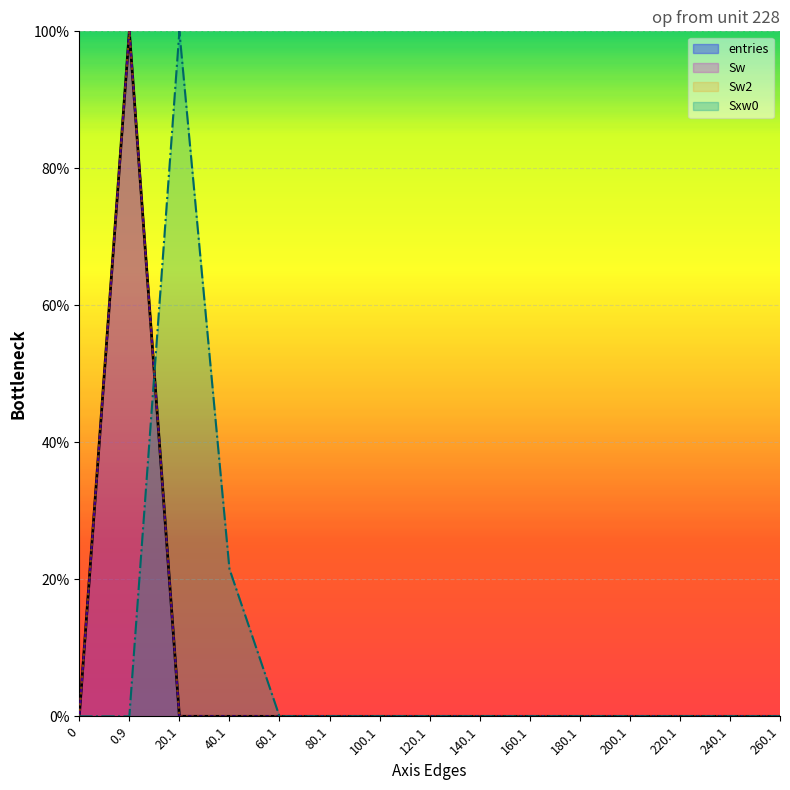

Reading left to right, what are all the values shown in this chart?

entries: 0.0	100.0	0.0	0.0	0.0	0.0	0.0	0.0	0.0	0.0	0.0	0.0	0.0	0.0	0.0
Sw: 0.0	100.0	0.0	0.0	0.0	0.0	0.0	0.0	0.0	0.0	0.0	0.0	0.0	0.0	0.0
Sw2: 0.0	100.0	0.0	0.0	0.0	0.0	0.0	0.0	0.0	0.0	0.0	0.0	0.0	0.0	0.0
Sxw0: 0.0	0.0	100.0	21.5	0.0	0.0	0.0	0.0	0.0	0.0	0.0	0.0	0.0	0.0	0.0